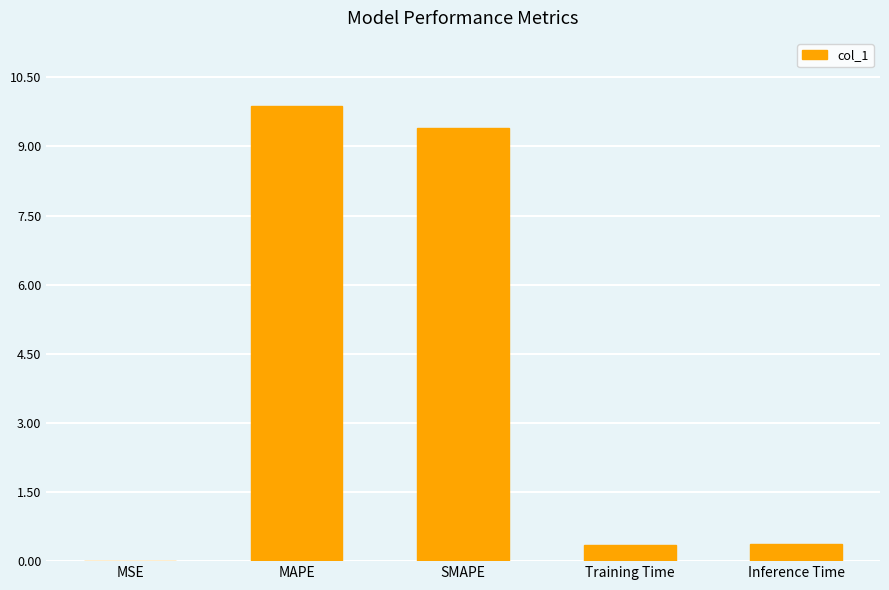

What is the sum of the values at Training Time and Inference Time?

0.7